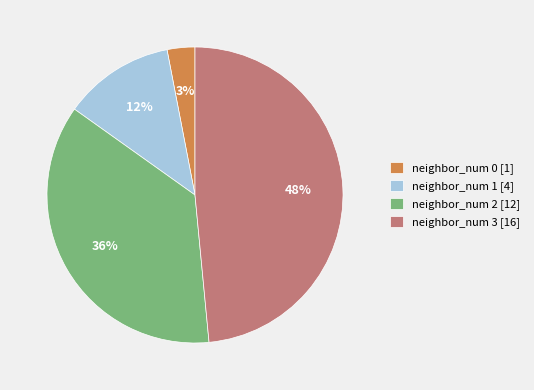

Which category has the smallest portion of the pie?

neighbor_num 0